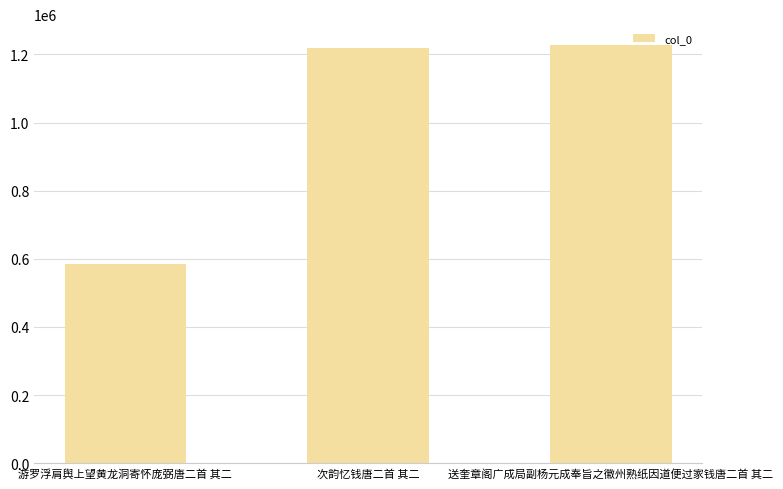

What is the sum of the values at 送奎章阁广成局副杨元成奉旨之徽州熟纸因道便过家钱唐二首 其二 and 次韵忆钱唐二首 其二?

2445854